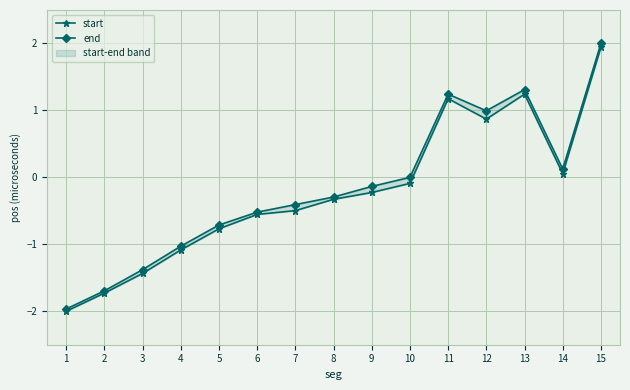

How many positive values does the end series have?

5